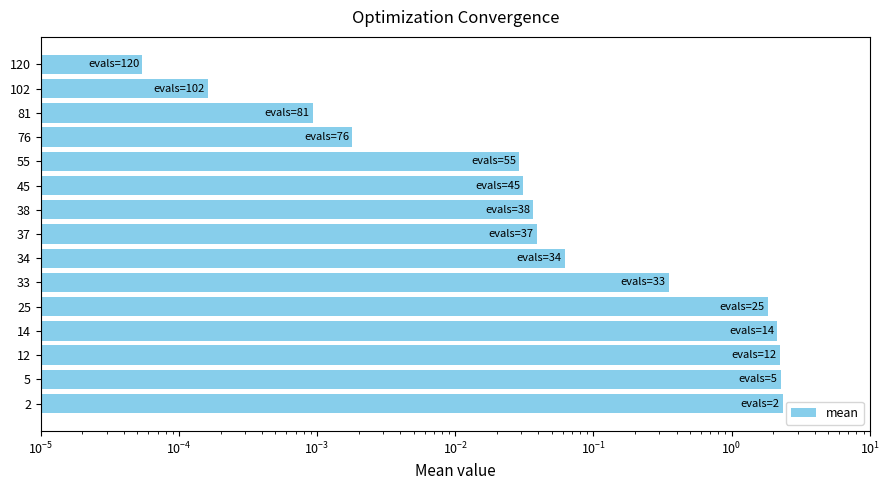

Count the number of categories in the chart.

15